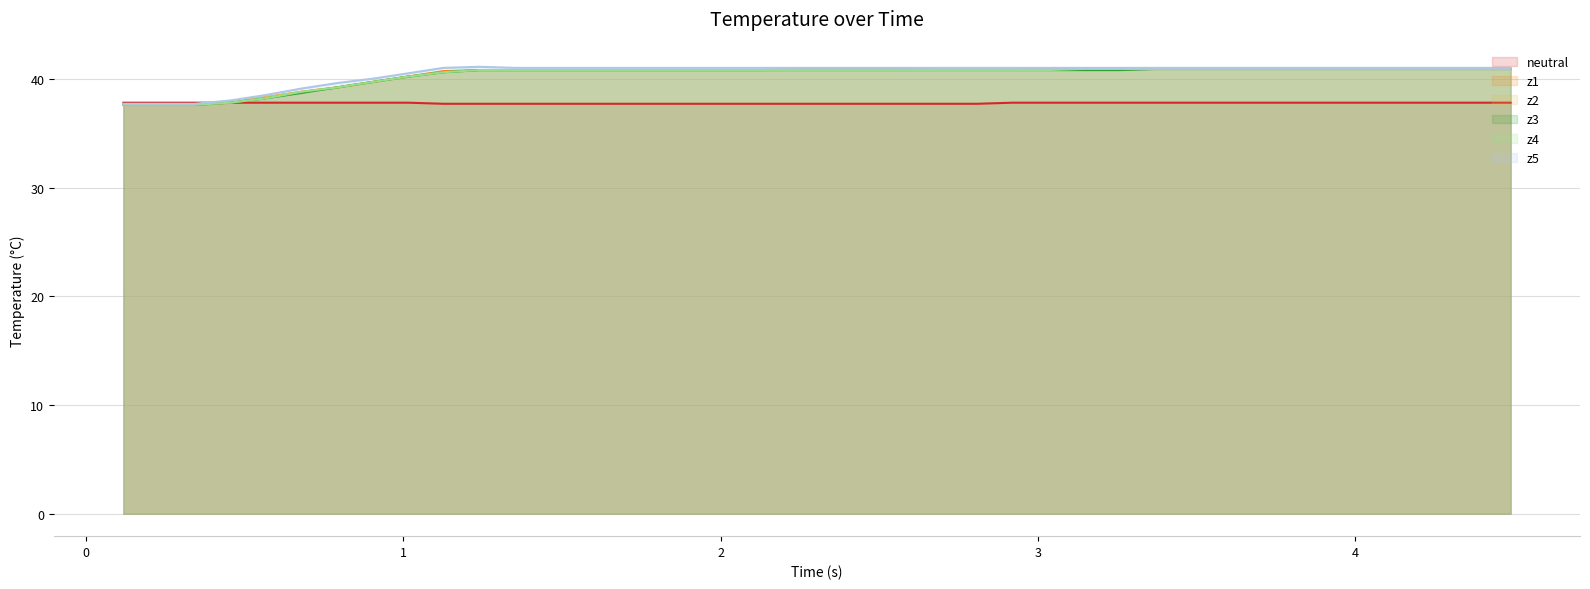

At how many categories does at least one series exceed 37?

40